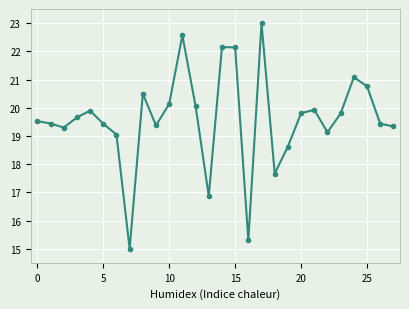

What is the average value?

19.6